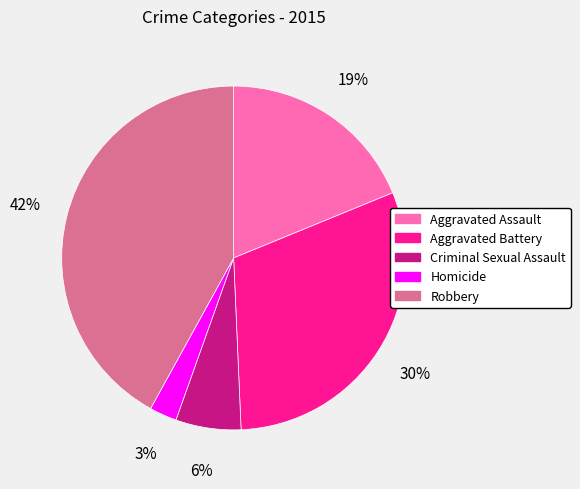

How many slices are in this pie chart?

5